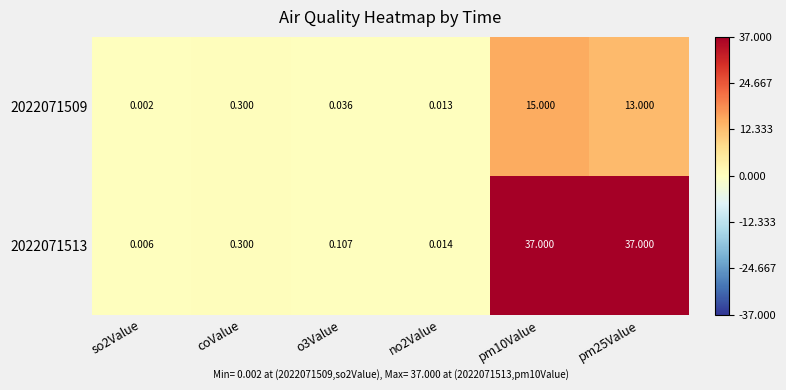

Is the value of 2022071513 at pm10Value greater than the value of 2022071509 at pm10Value?

Yes